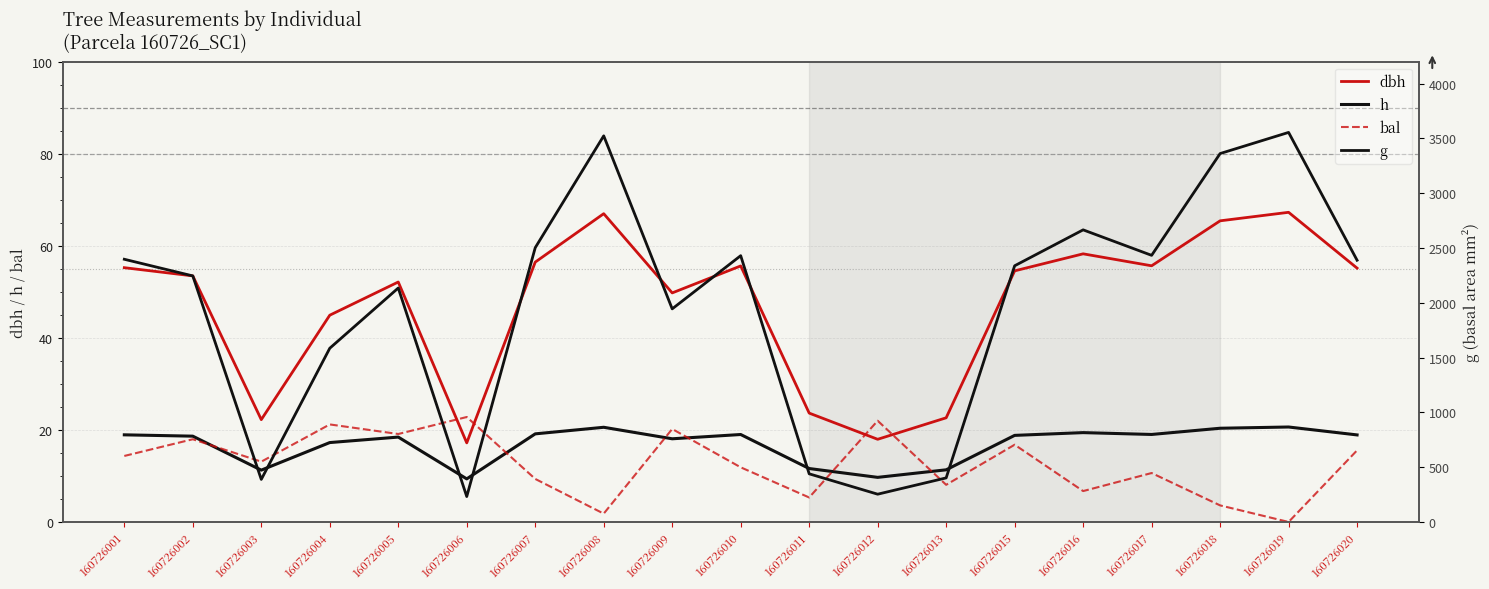

At how many categories does at least one series exceed 813?

14